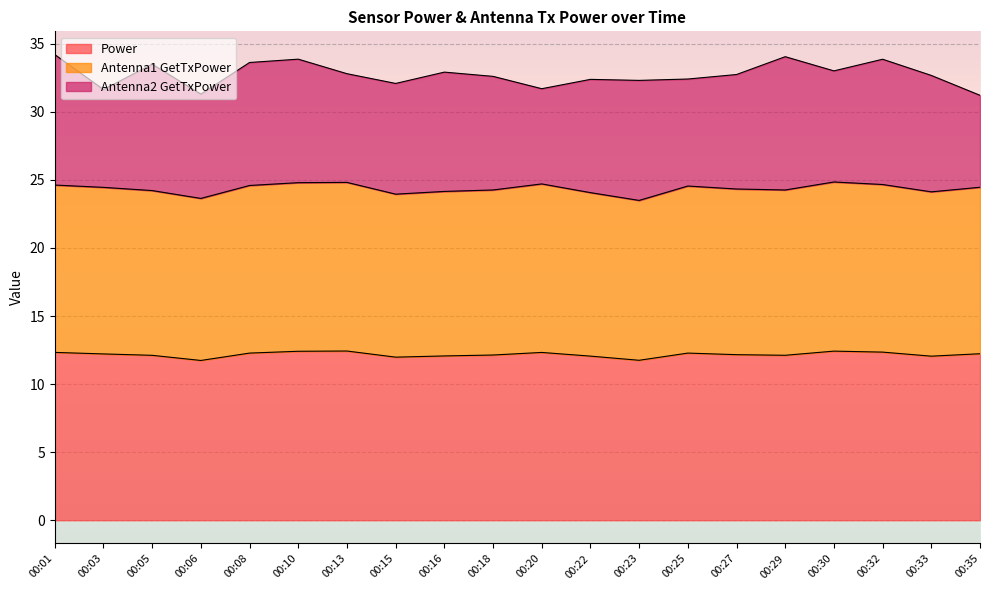

What is the value of the Power point at the 10th from the left?

12.1